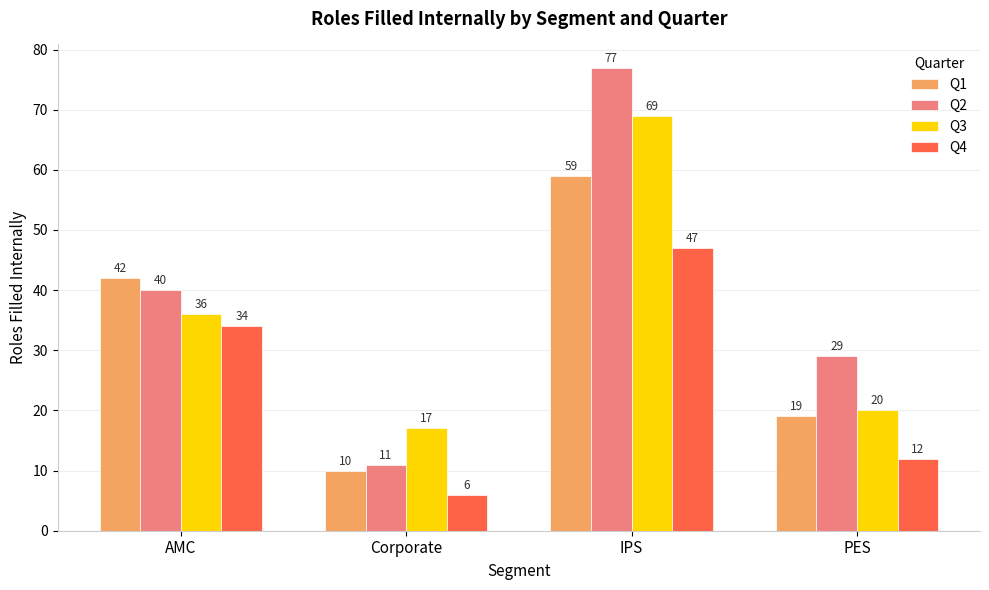

Which series has the largest range (max minus min)?

Q2